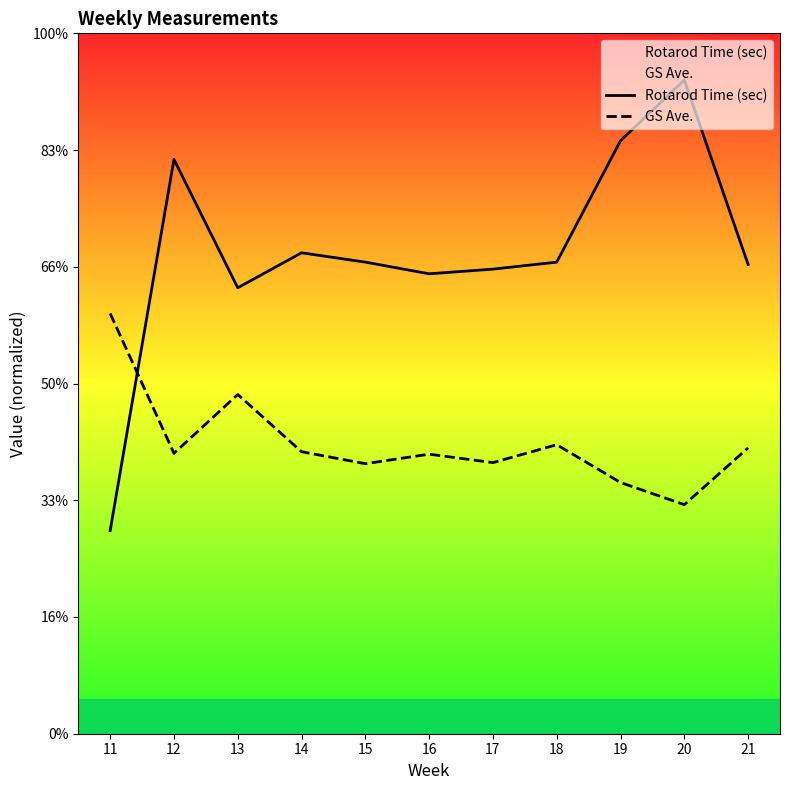

Does the chart display data point markers on the line(s)?

No